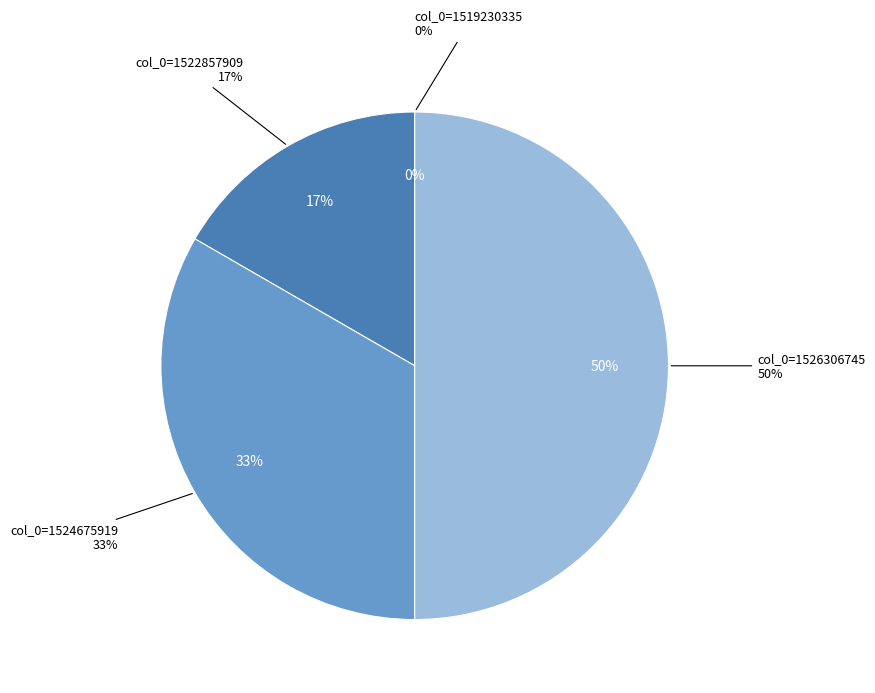

To the nearest percent, what is the difference between the largest and smallest slice percentages?

50%